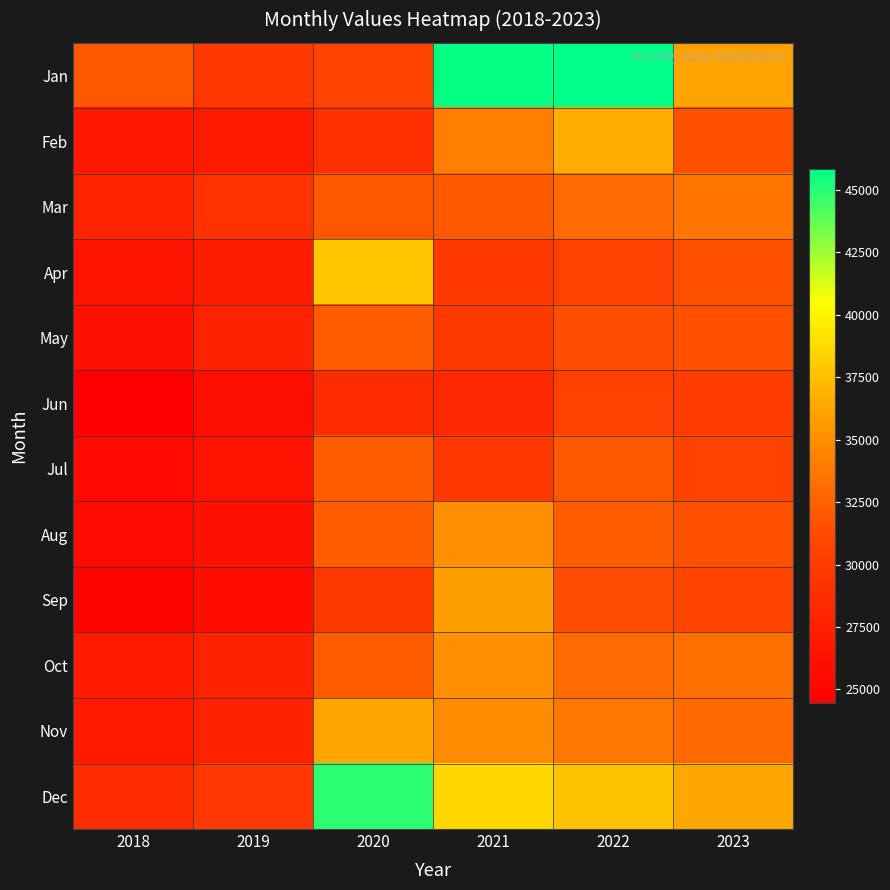

Rank the series at 2022 from lowest to highest value.

Apr, Jun, Sep, May, Jul, Aug, Oct, Mar, Nov, Feb, Dec, Jan